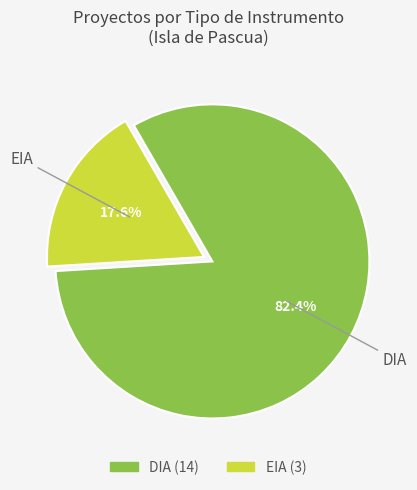

Is there any slice that represents more than half of the pie?

Yes